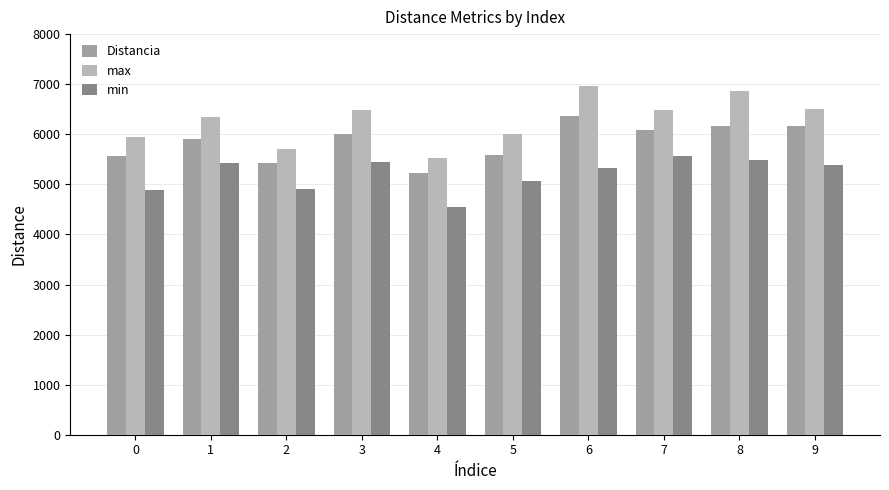

At 3, list the series in order from largest to smallest.

max, Distancia, min